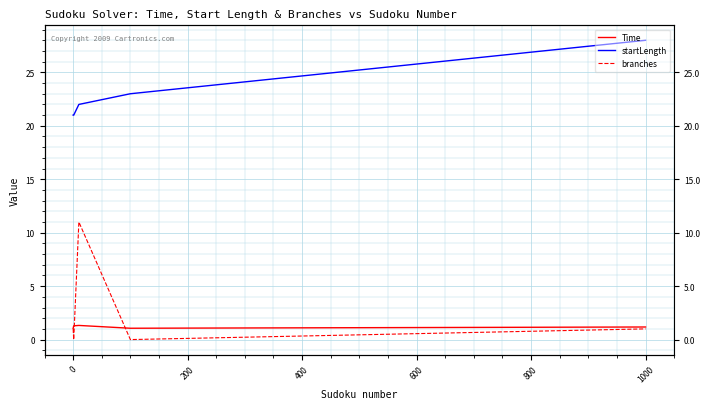

Which series has the largest total across all categories?

startLength